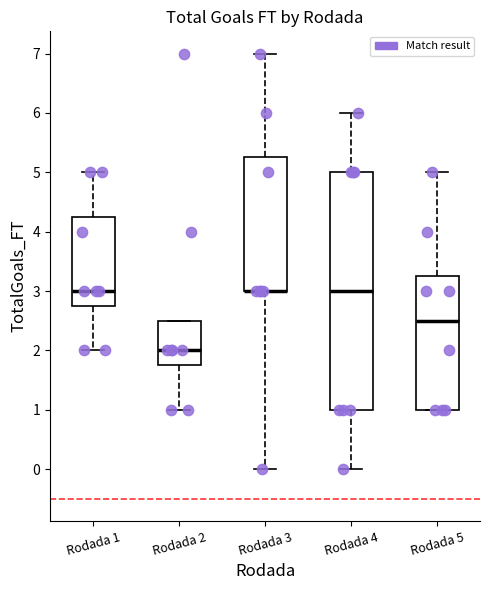

Reading left to right, read every box against the y-axis: the position of its median line, the range the box covers, and the ends of its whiskers. The values are not printed on the chart, so give them approximately, as read against the axis.

Rodada 1: median 3.0, box 2.8 to 4.3, whiskers 2.0 to 5.0
Rodada 2: median 2.0, box 1.8 to 2.5, whiskers 1.0 to 2.5
Rodada 3: median 3.0 (drawn on the box's lower edge), box 3.0 to 5.3, whiskers 0.0 to 7.0
Rodada 4: median 3.0, box 1.0 to 5.0, whiskers 0.0 to 6.0
Rodada 5: median 2.5, box 1.0 to 3.3, whiskers 1.0 to 5.0